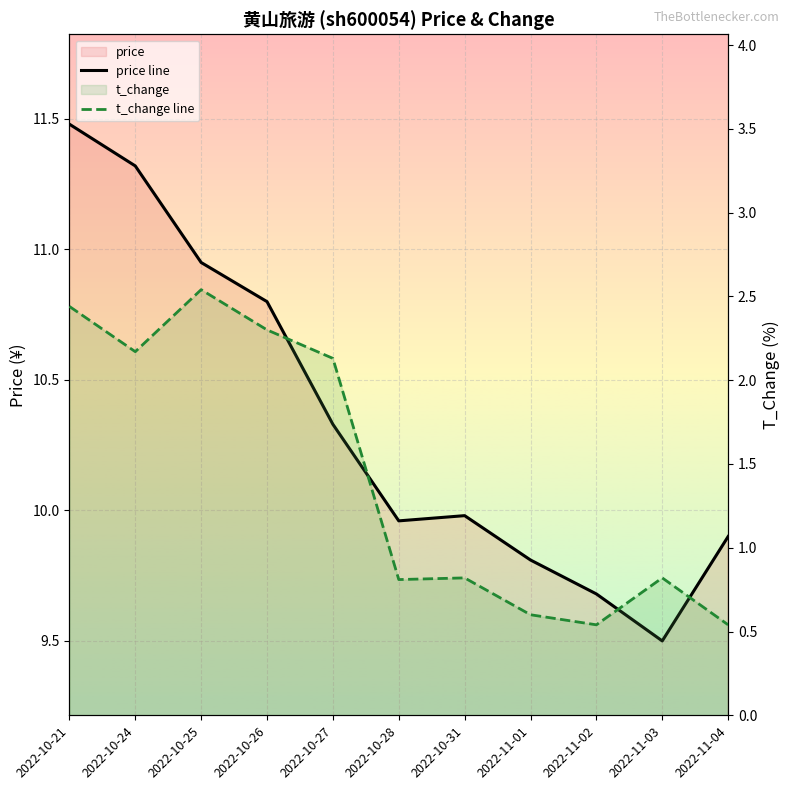

True or false: price line and t_change line cross at least once.

False